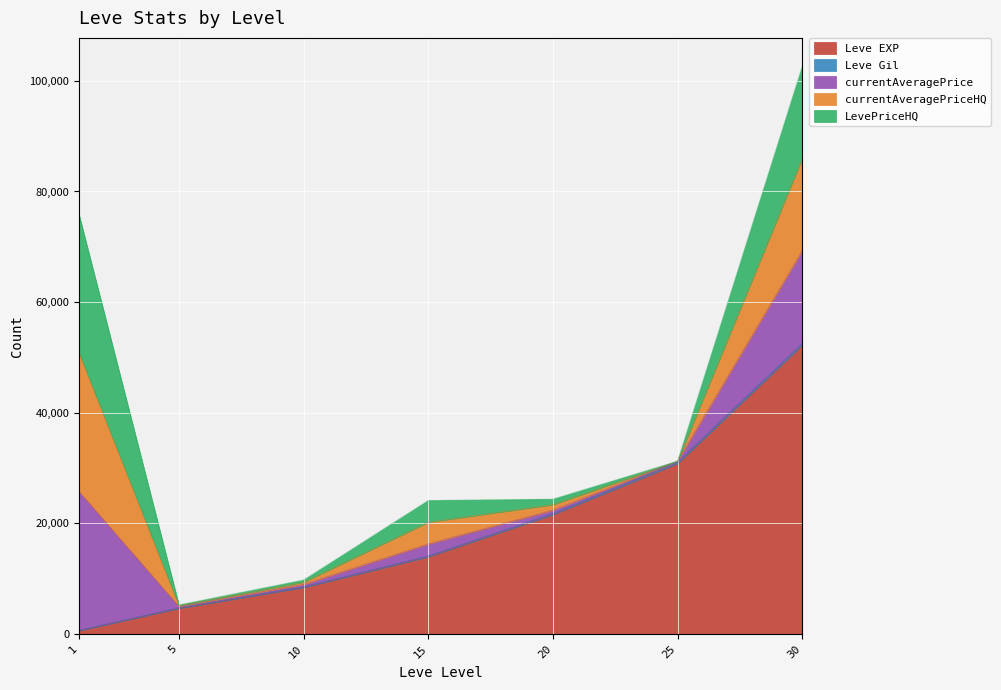

At which label is currentAveragePrice closest to 12558?

30